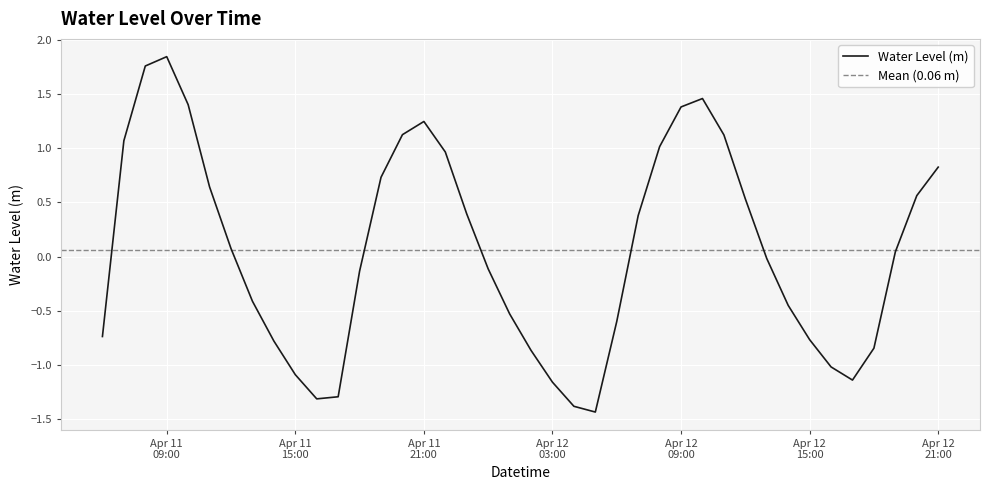

What is the lowest value of the Water Level (m) series?

-1.4